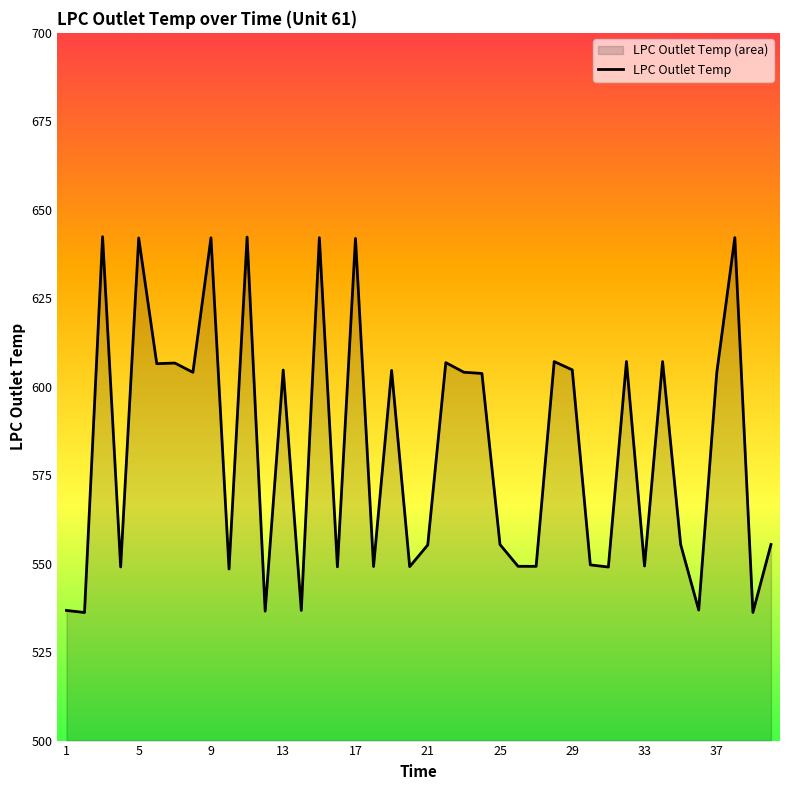

What is the maximum value shown in the chart?

642.4